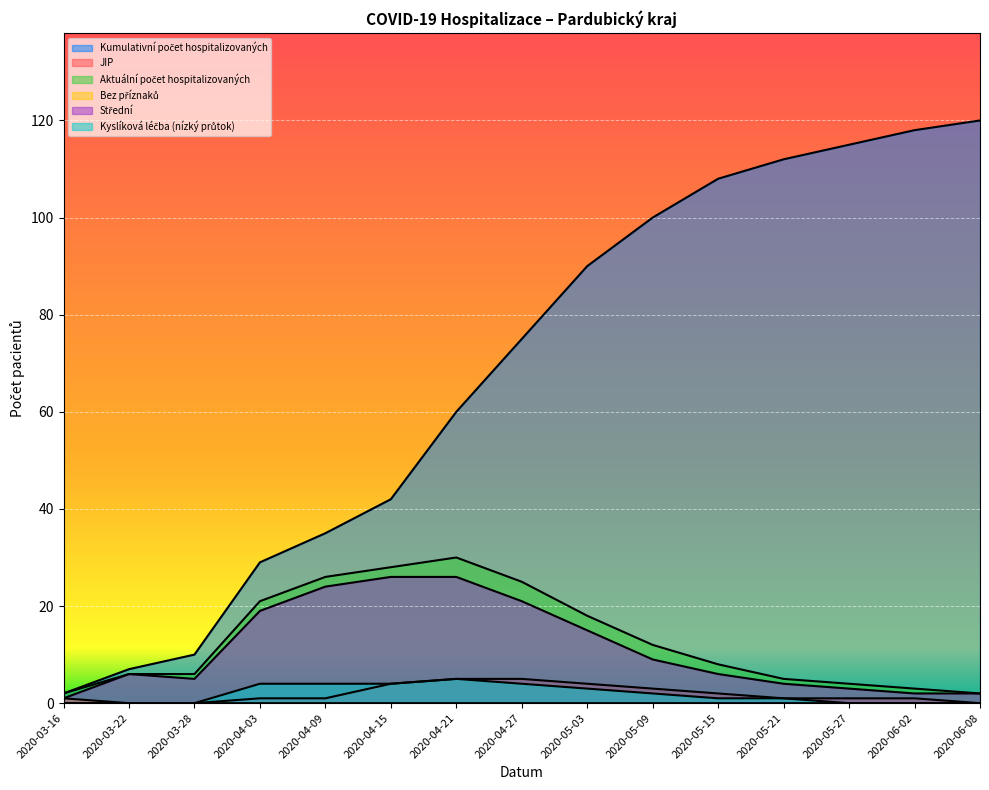

What are all the series names shown in the legend?

Kumulativní počet hospitalizovaných, JIP, Aktuální počet hospitalizovaných, Bez příznaků, Střední, Kyslíková léčba (nízký průtok)